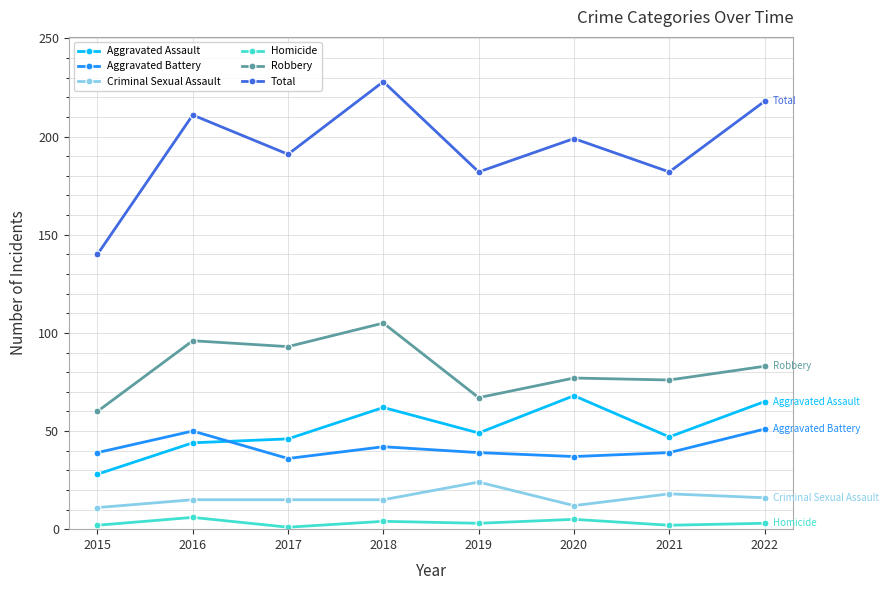

What is the value of the Homicide point at the 1st from the left?

2